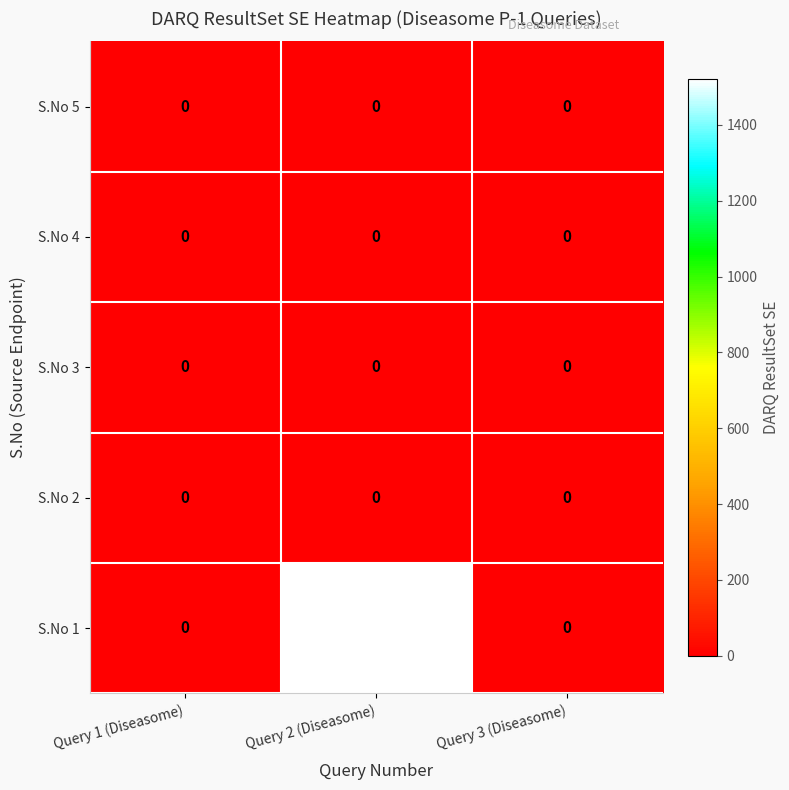

What is the greatest value displayed?

1521